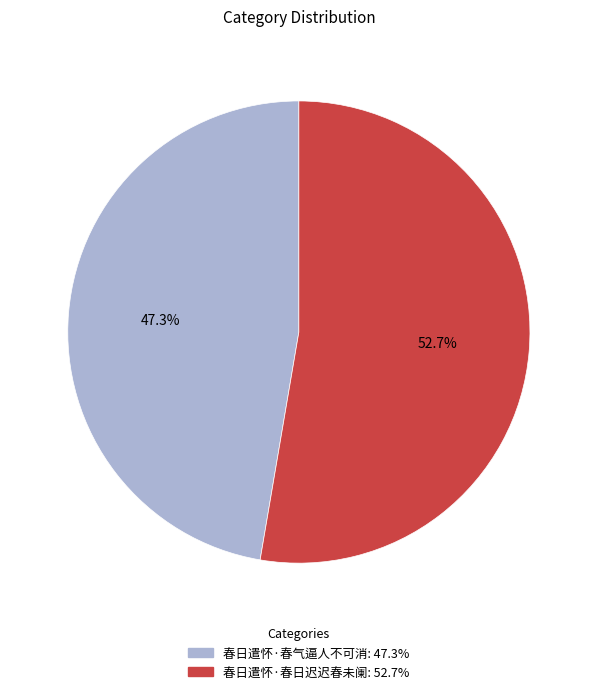

Rank the categories by value from highest to lowest.

春日遣怀·春日迟迟春未阑, 春日遣怀·春气逼人不可消